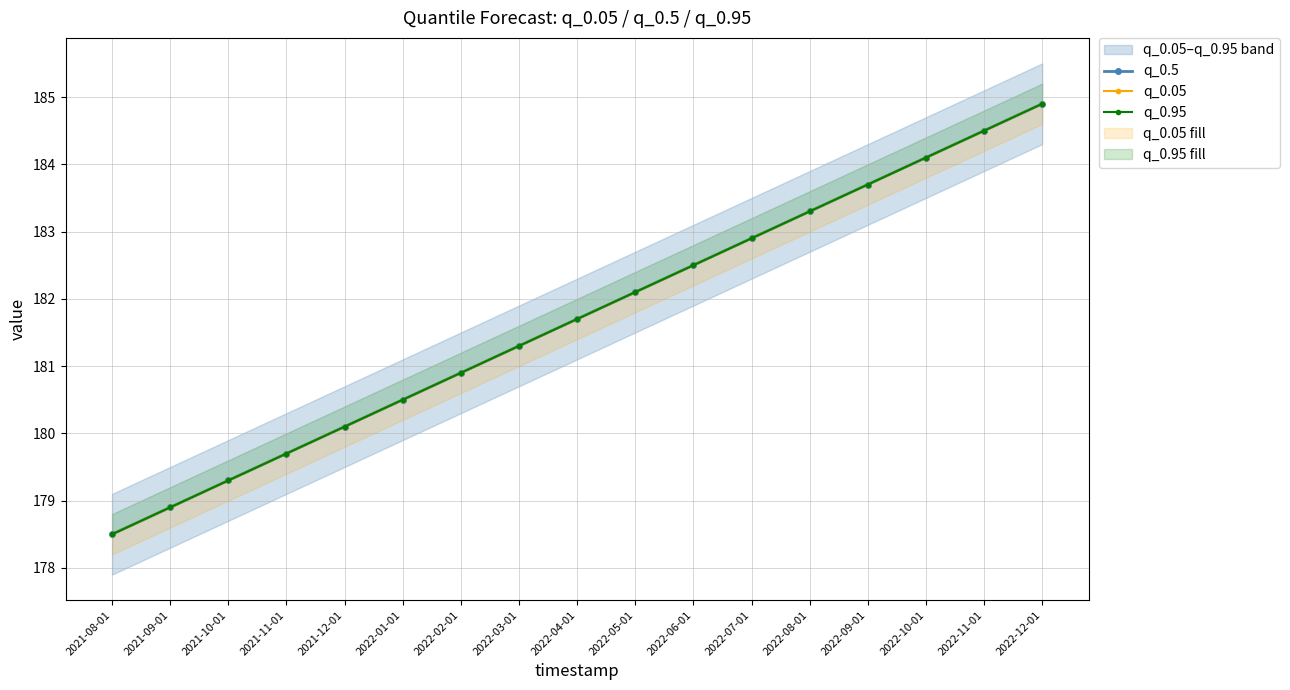

True or false: q_0.5 and q_0.05 cross at least once.

False